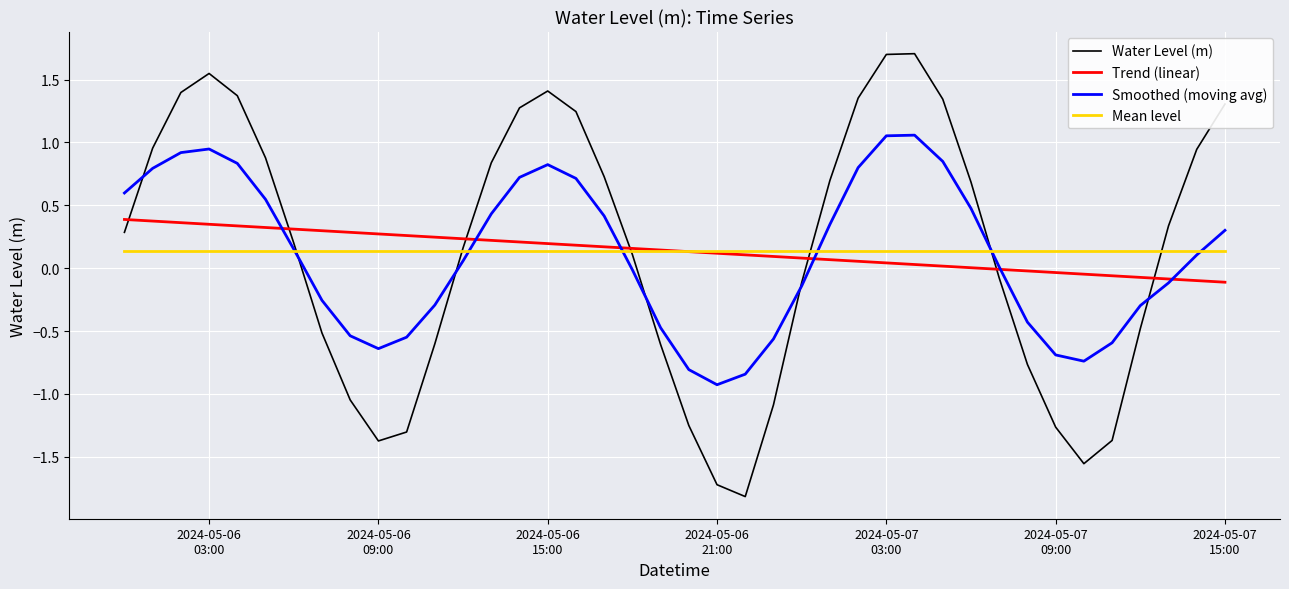

What is the value of the Smoothed (moving avg) point at the 23rd from the left?

-0.8